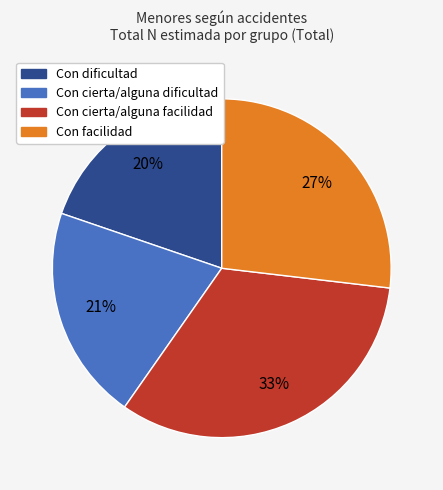

Which slice is the largest?

Con cierta/alguna facilidad